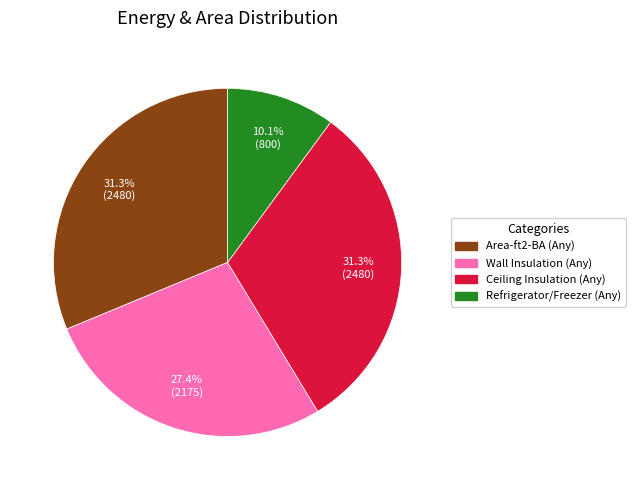

Is there any slice that represents more than half of the pie?

No